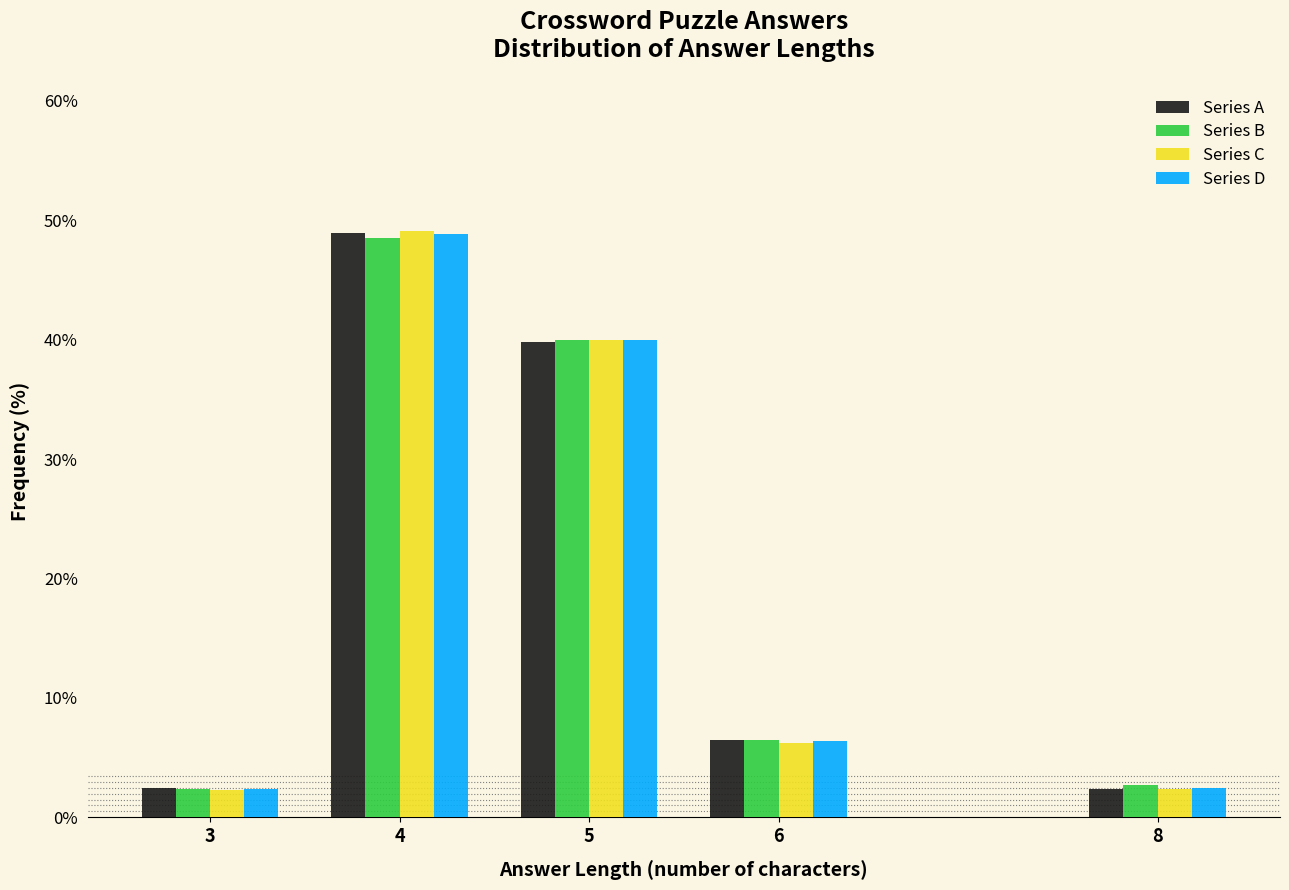

What is the highest value of the Series B series?

48.5